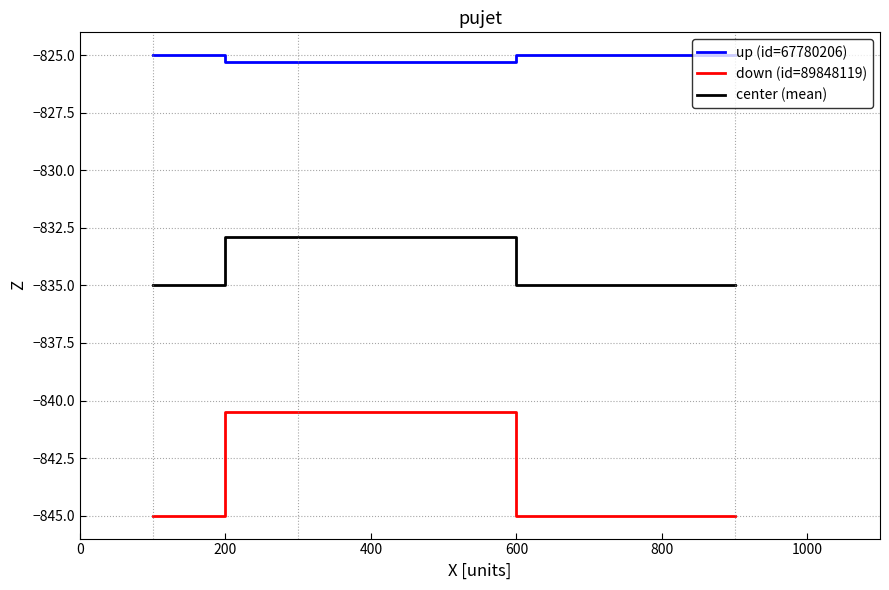

Reading left to right, what are all the values shown in this chart?

up (id=67780206): -825.0	-825.3	-825.0
down (id=89848119): -845.0	-840.5	-845.0
center (mean): -835.0	-832.9	-835.0